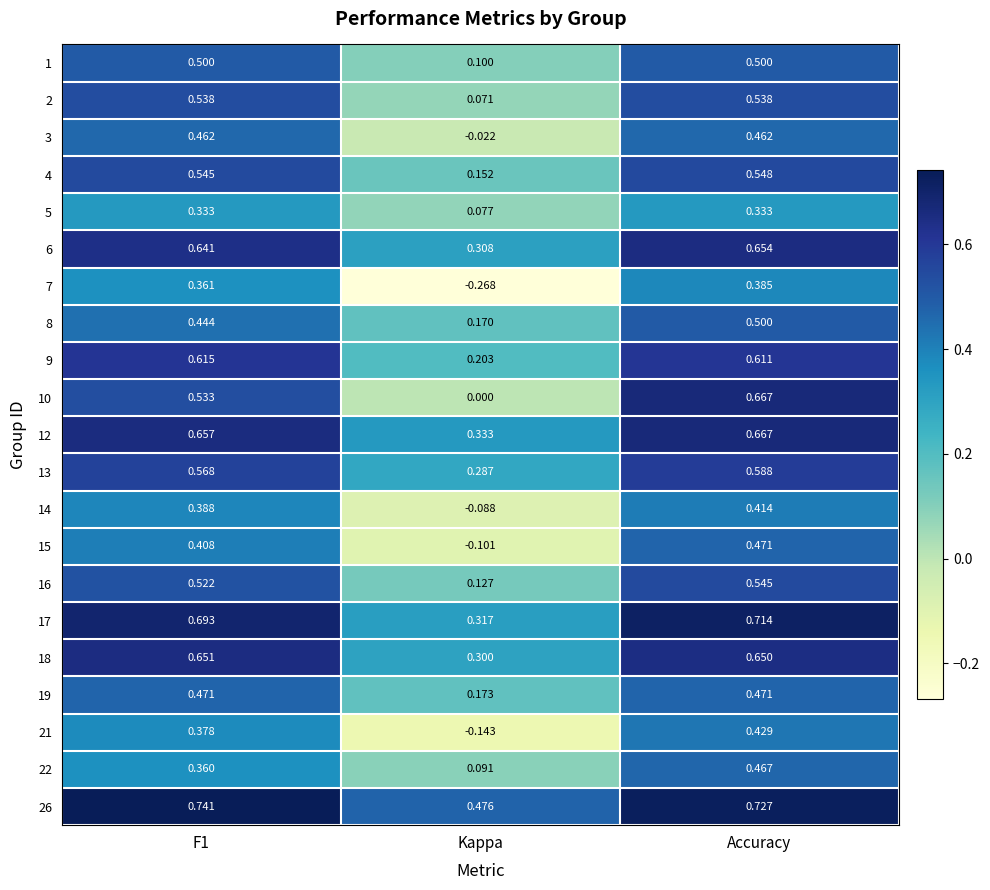

How many values in 21 are above zero?

2